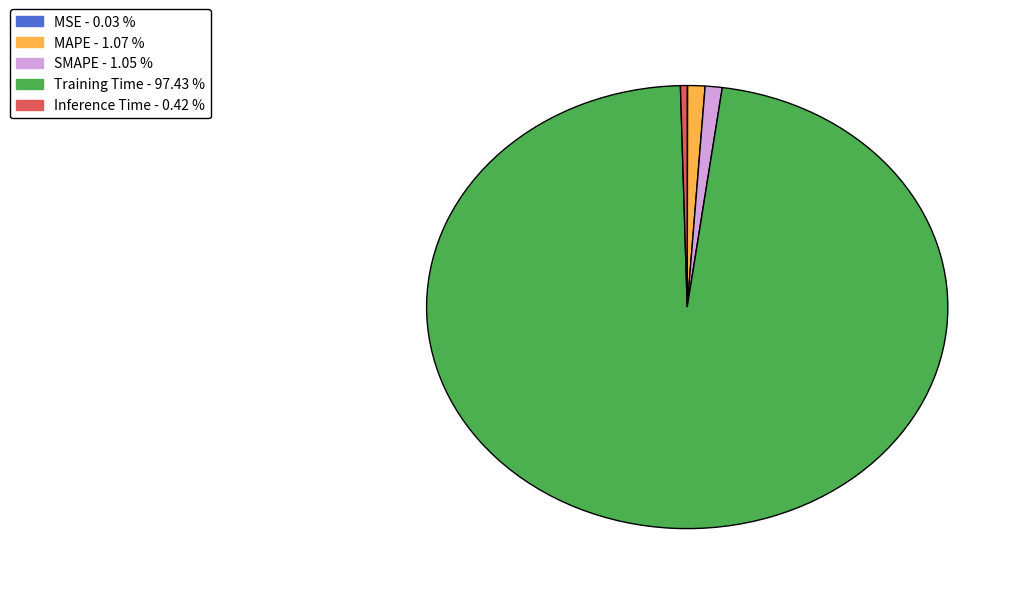

Is the sum of Inference Time and MAPE greater than half?

No